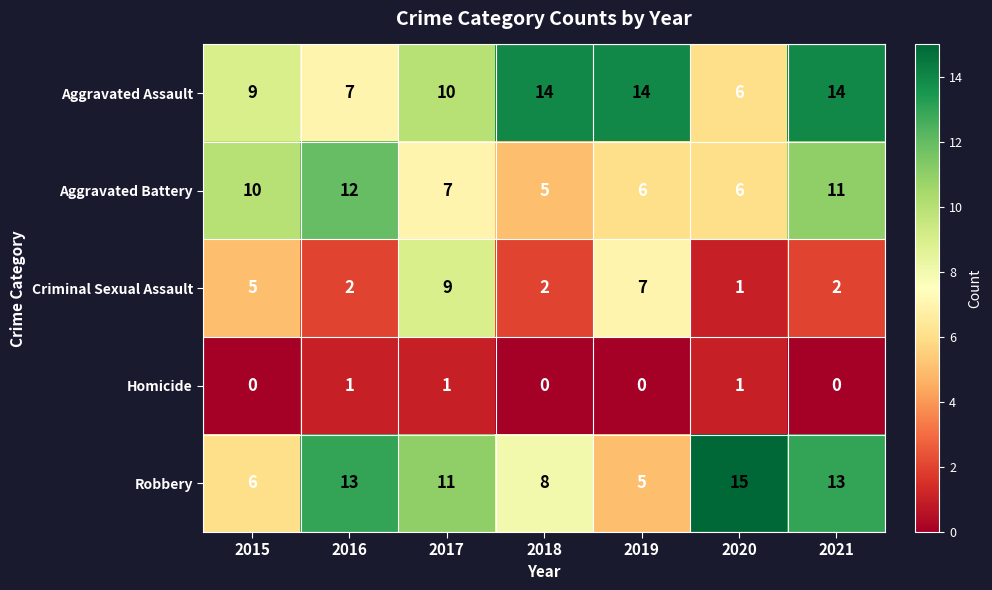

How many data points in Homicide are above 0?

3